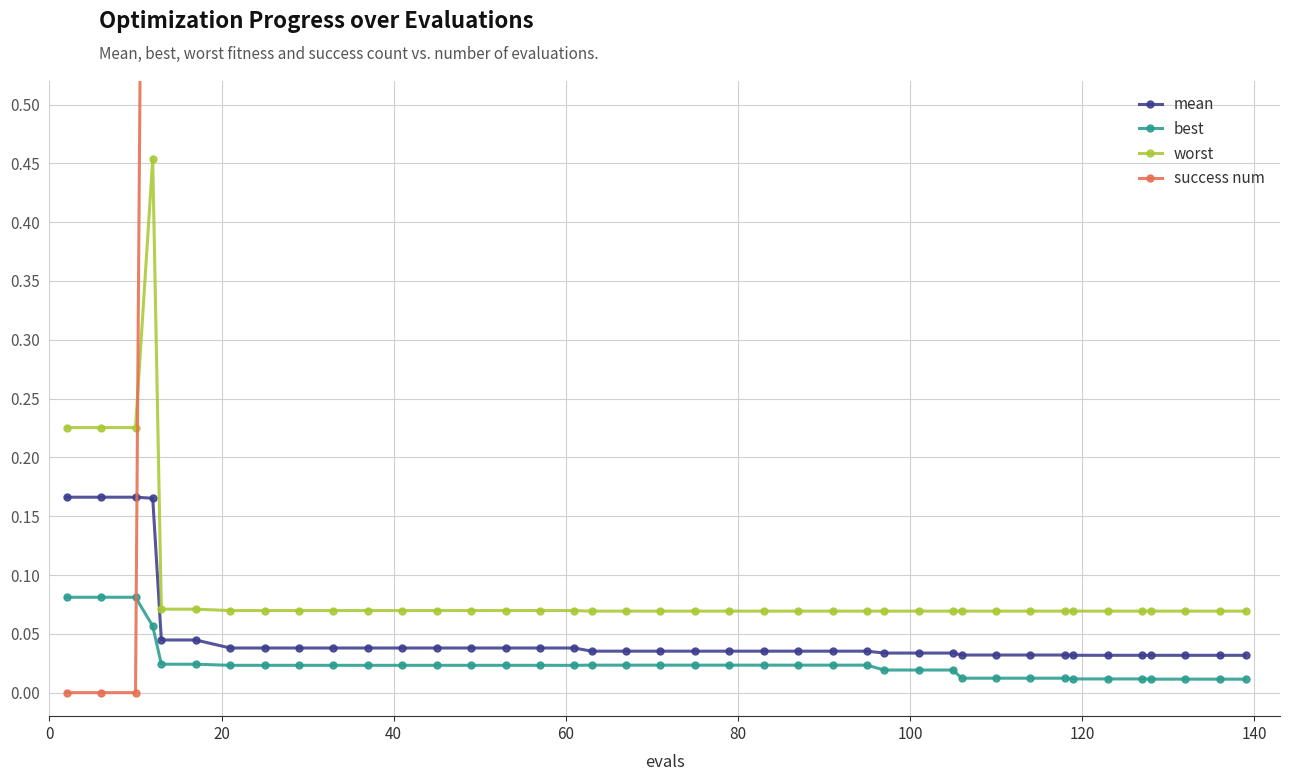

Which series has the largest range (max minus min)?

success num